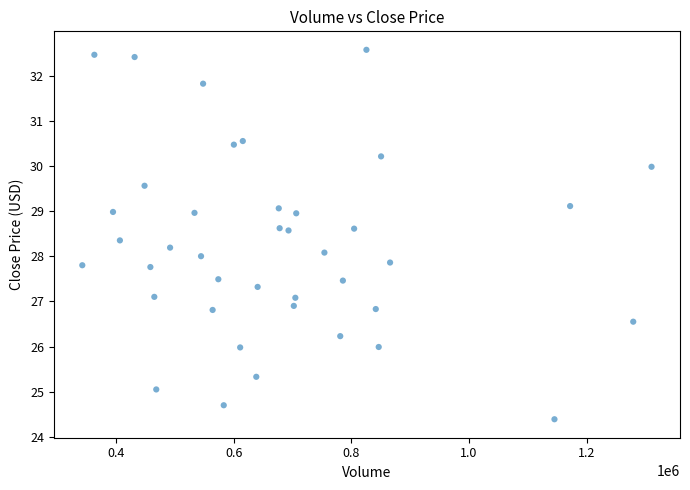

What is the range of Y values (max minus min)?

8.2